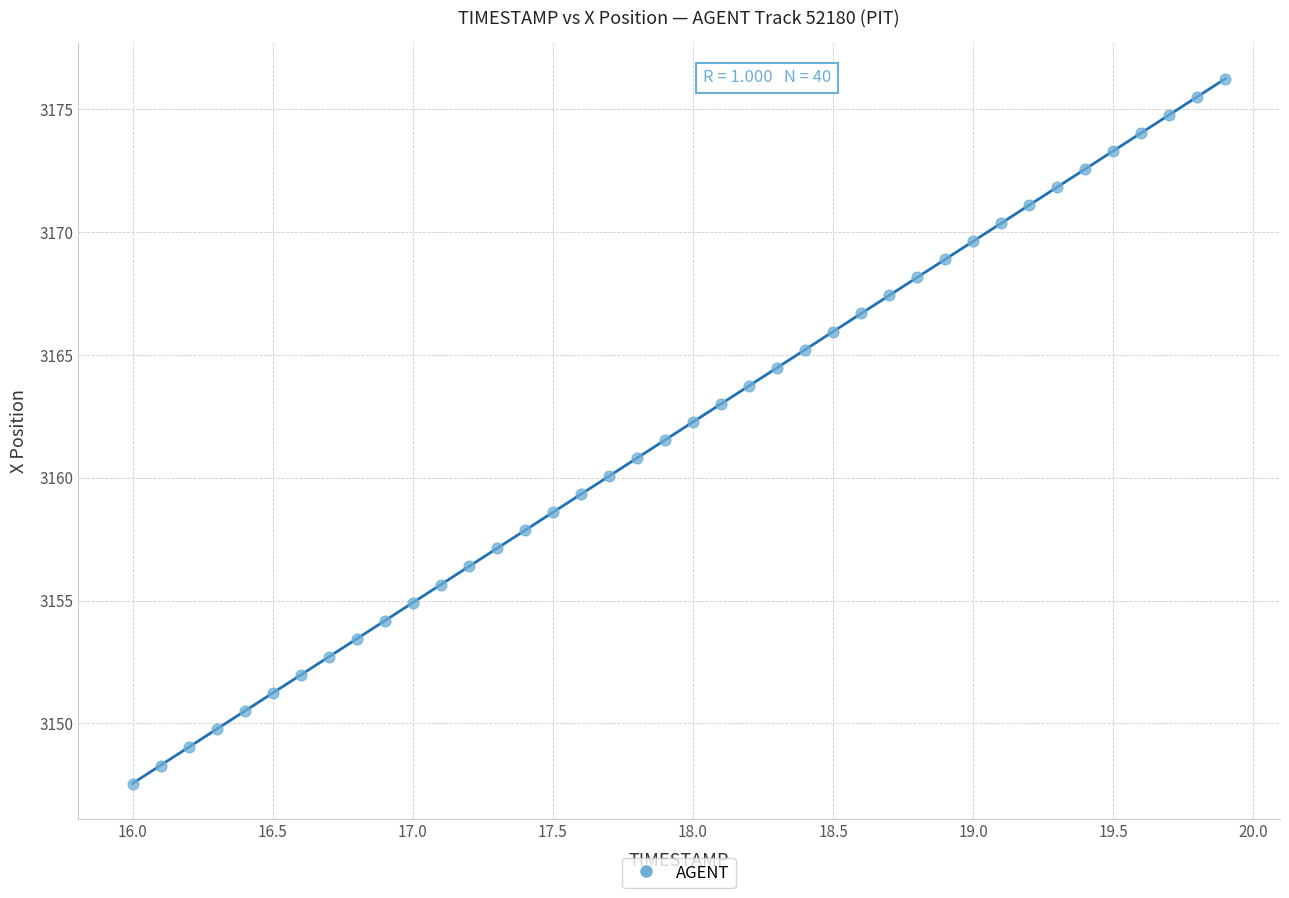

What is the range of Y values (max minus min)?

28.7